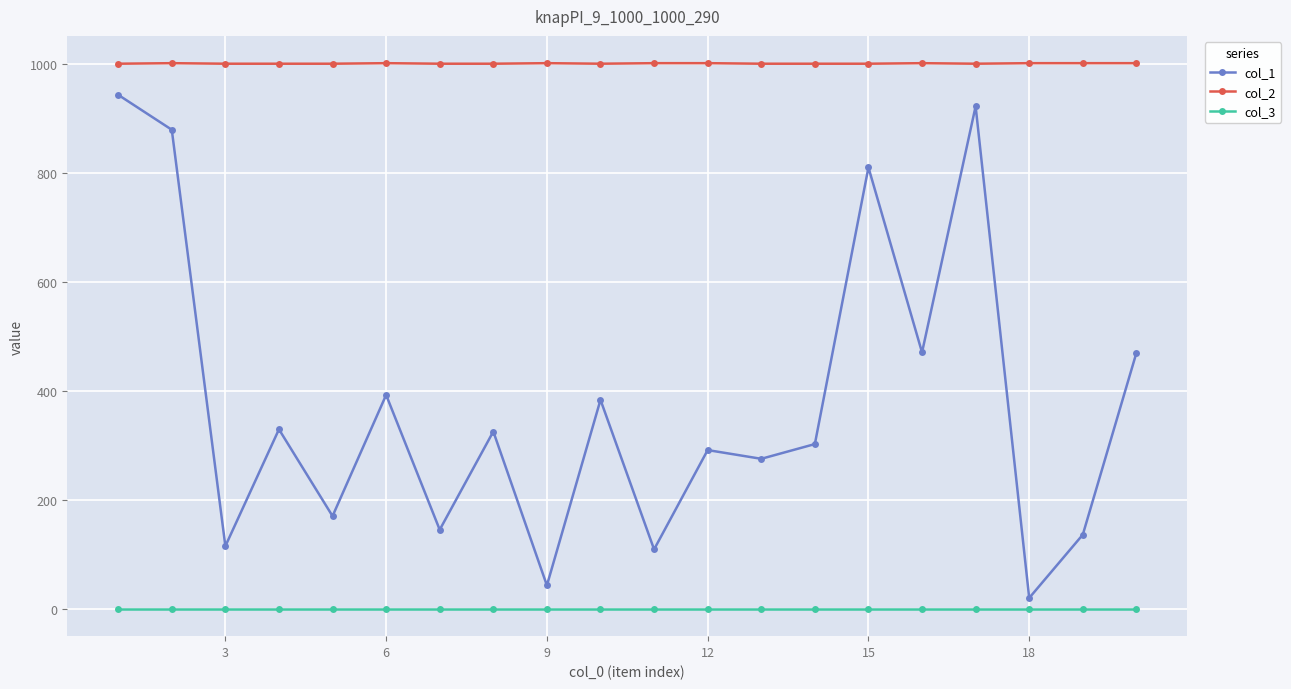

Rank the series by their maximum value, from lowest to highest.

col_3, col_1, col_2